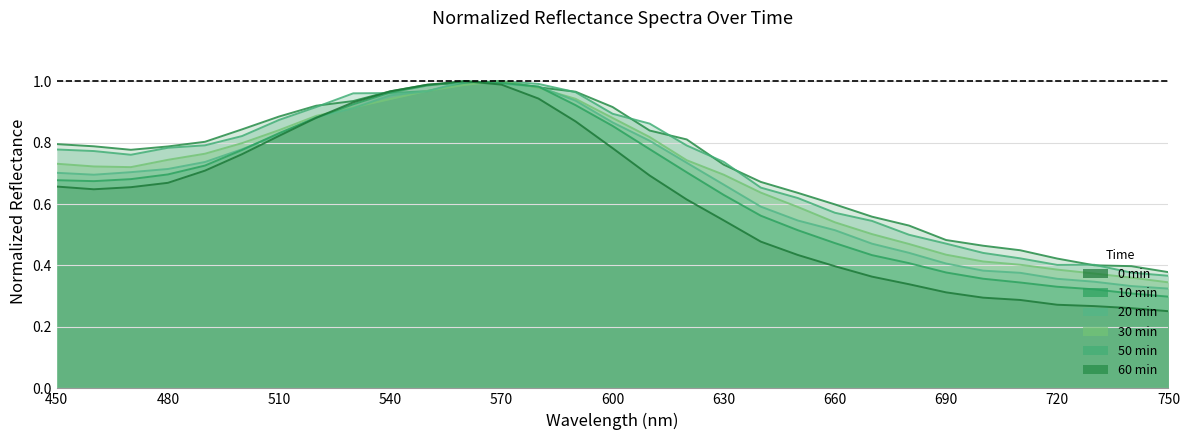

In 29 20min_normalized, how many points are higher than both neighbors (excluding endpoints)?

1